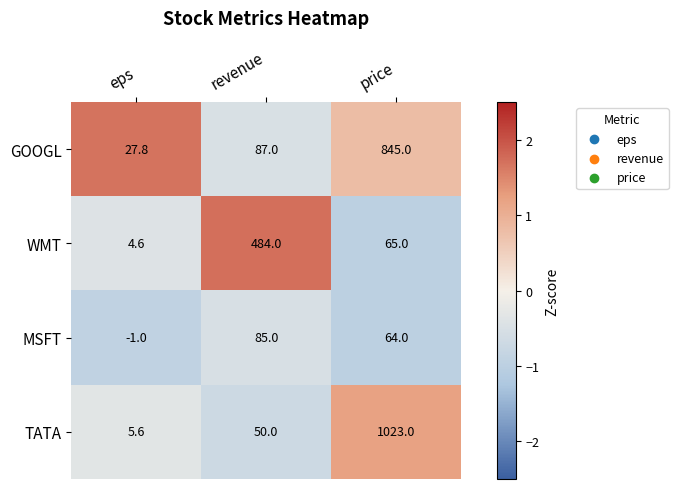

What is the sum of all TATA values?

1078.6